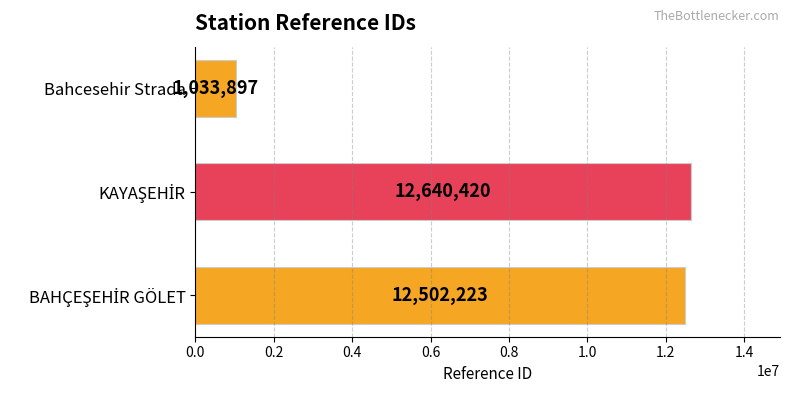

What is the average value?

8725513